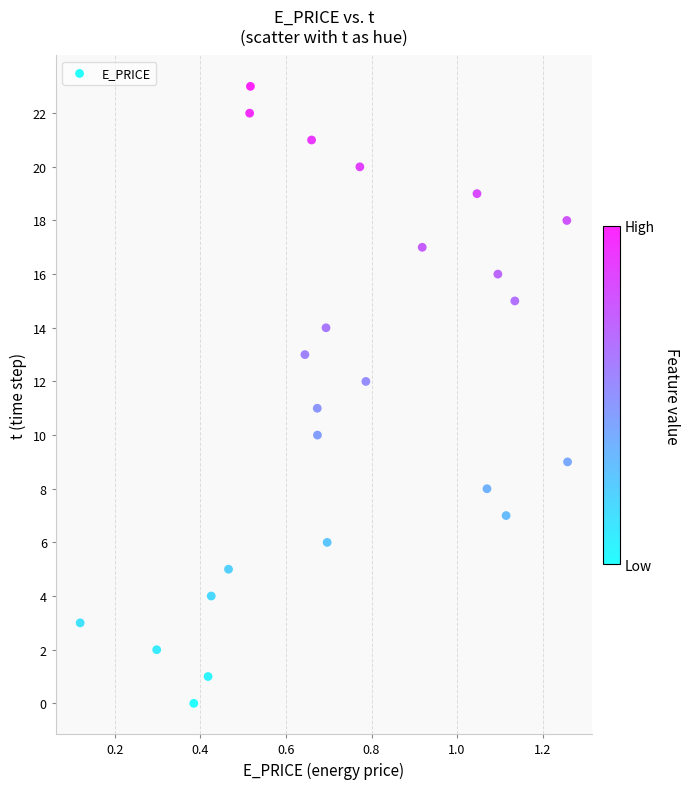

What is the range of Y values (max minus min)?

23